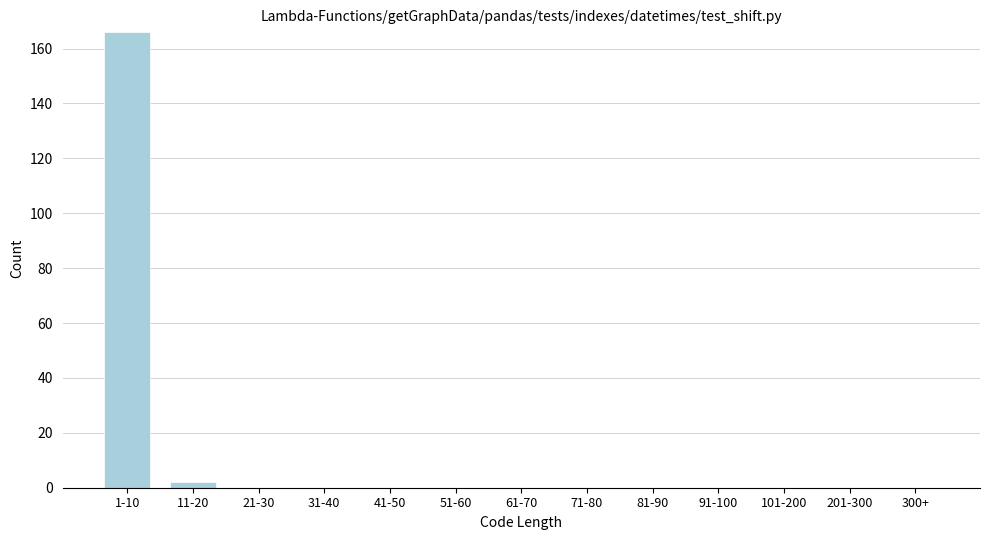

Reading left to right, what are all the values shown in this chart?

1-10=166	11-20=2	21-30=0	31-40=0	41-50=0	51-60=0	61-70=0	71-80=0	81-90=0	91-100=0	101-200=0	201-300=0	300+=0